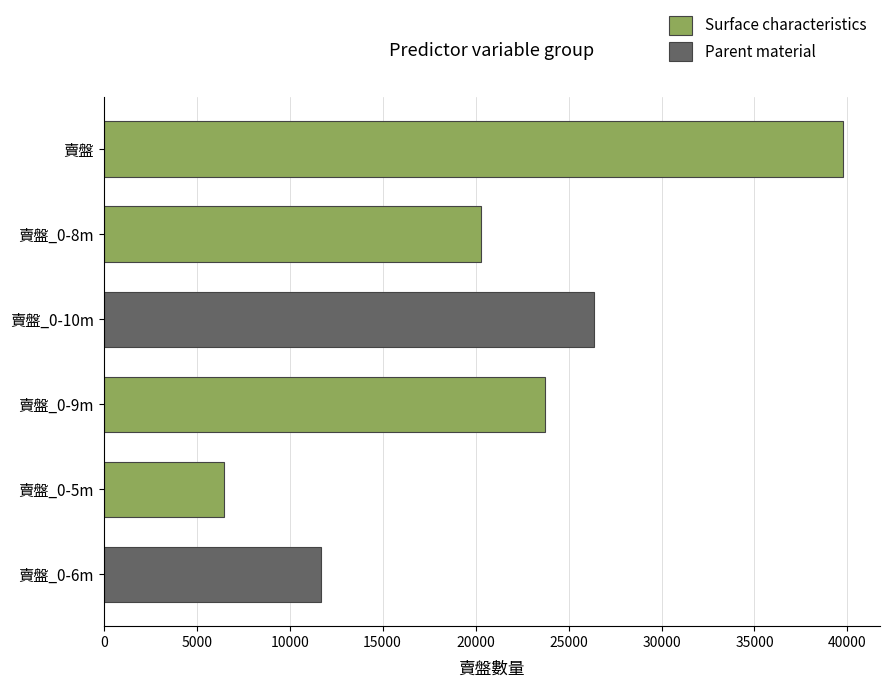

Is it true that the value at 賣盤_0-6m is 11691?

True